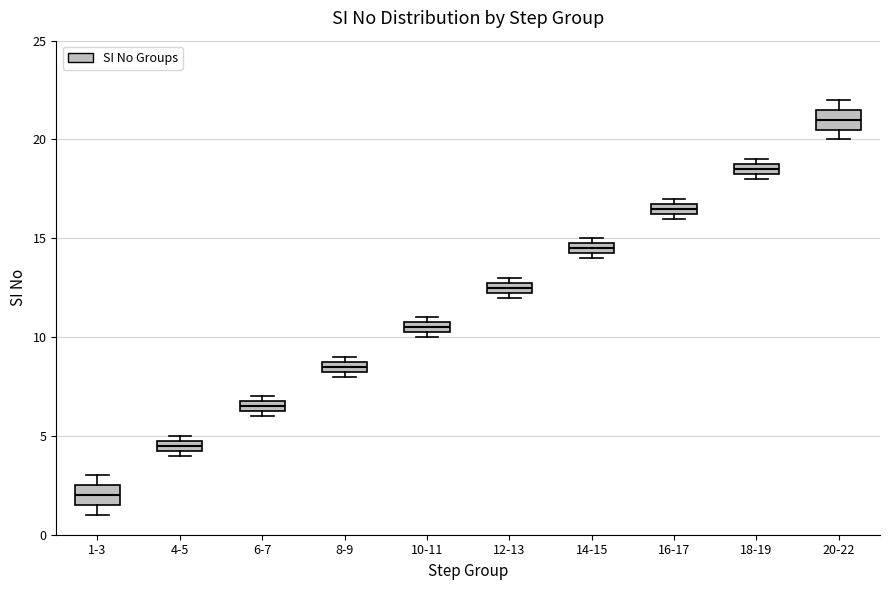

Which box's median line is the lowest?

1-3